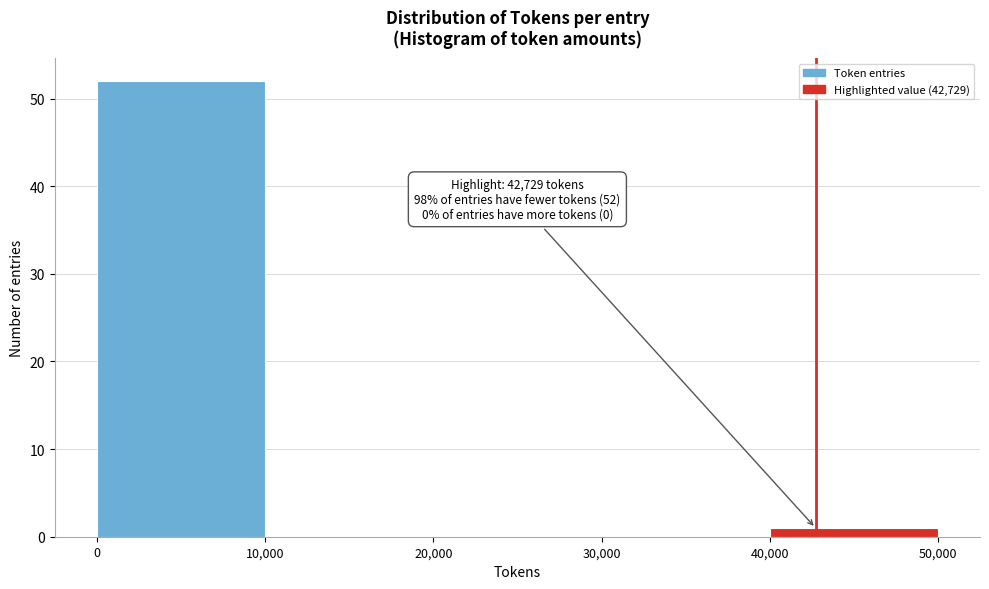

Which range on the x-axis has the tallest bar?

0 to 10,000